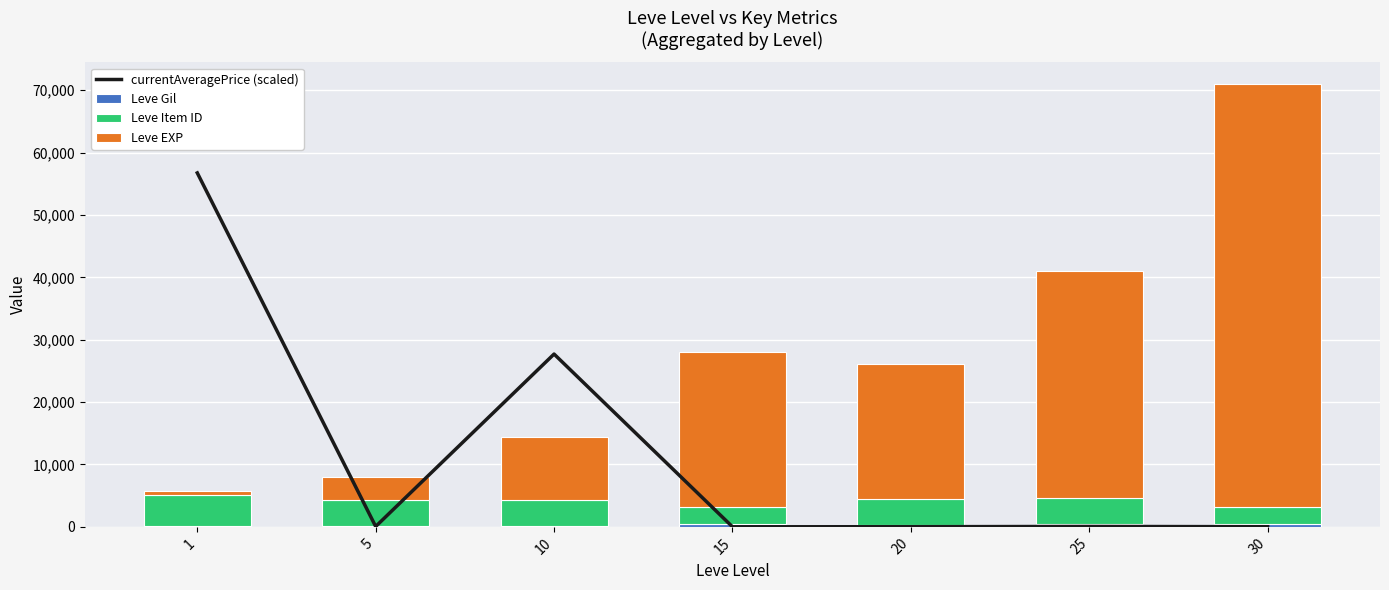

List the series in order of their peak value, highest first.

Leve EXP, currentAveragePrice (scaled), Leve Item ID, Leve Gil